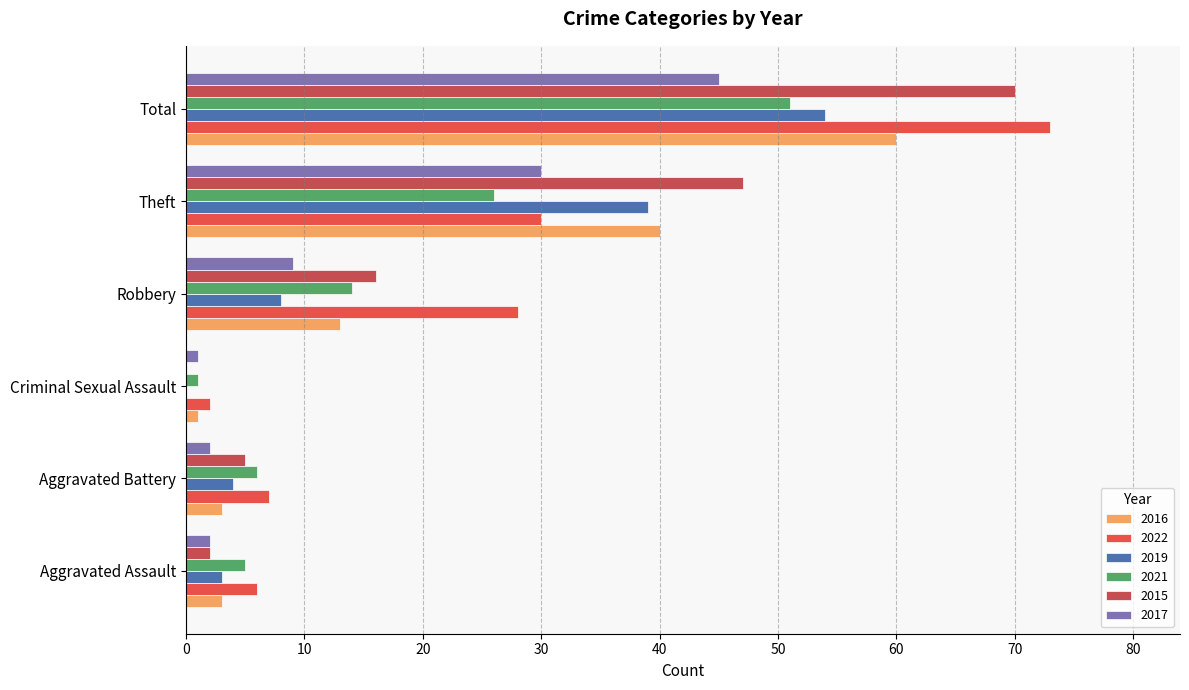

List the labels in order of 2017 value, largest first.

Total, Theft, Robbery, Aggravated Assault, Aggravated Battery, Criminal Sexual Assault